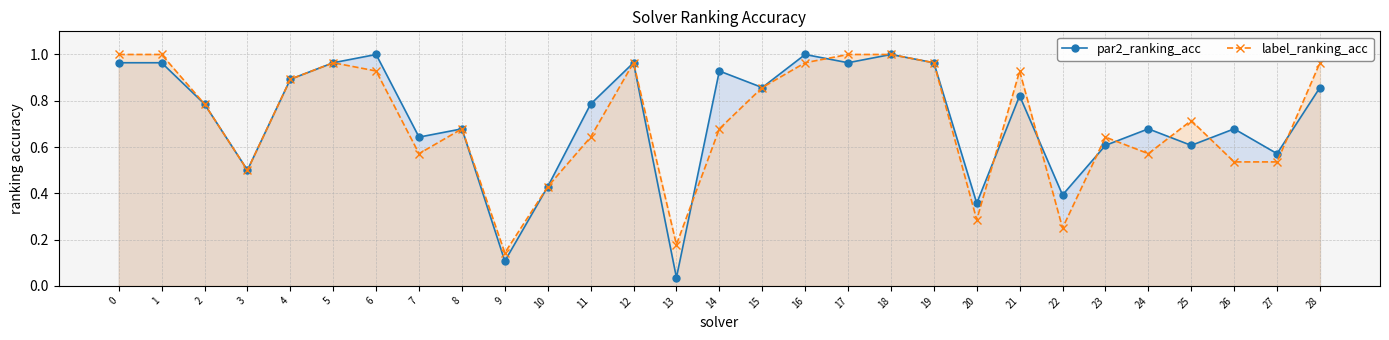

Does the chart have visible grid lines?

Yes